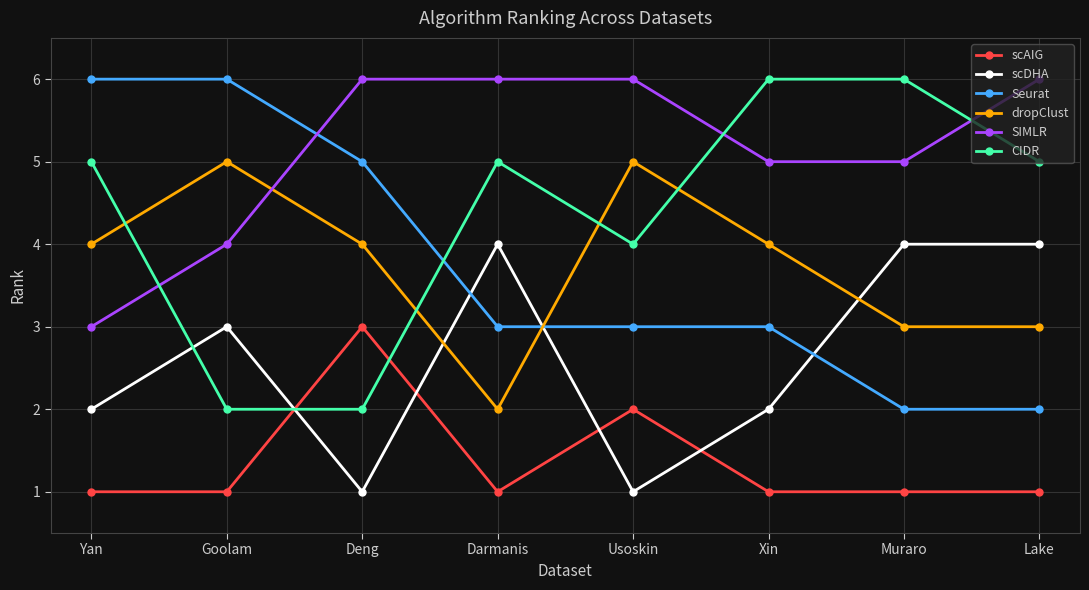

True or false: CIDR has more than 0 interior local peaks.

True